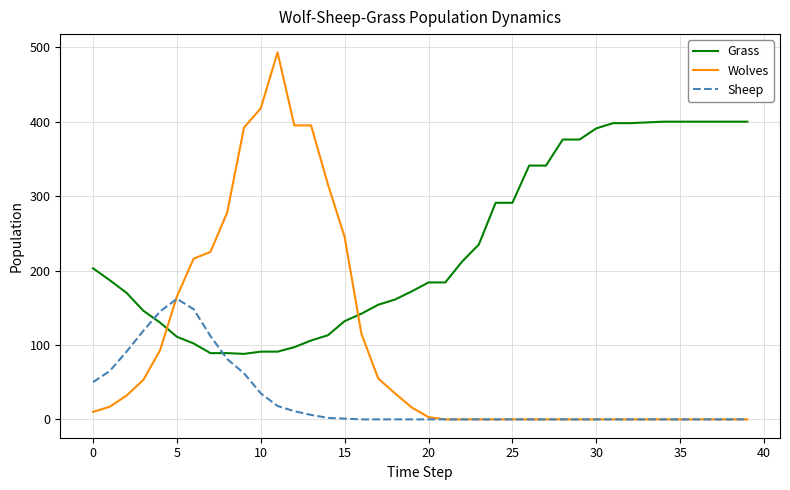

Does the chart have visible grid lines?

Yes